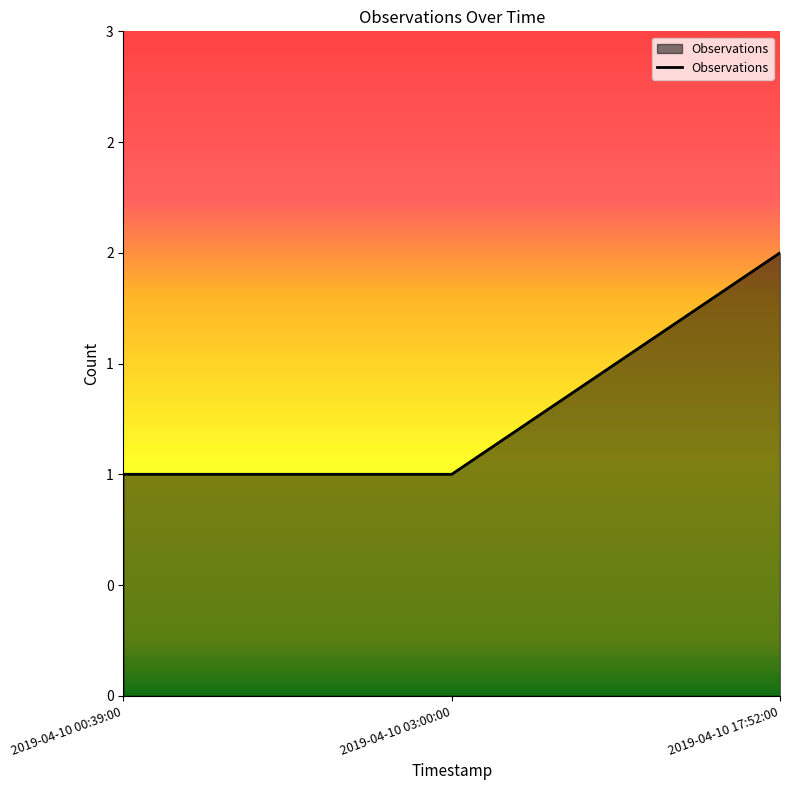

What is the approximate value at 2019-04-10 00:39:00?

1